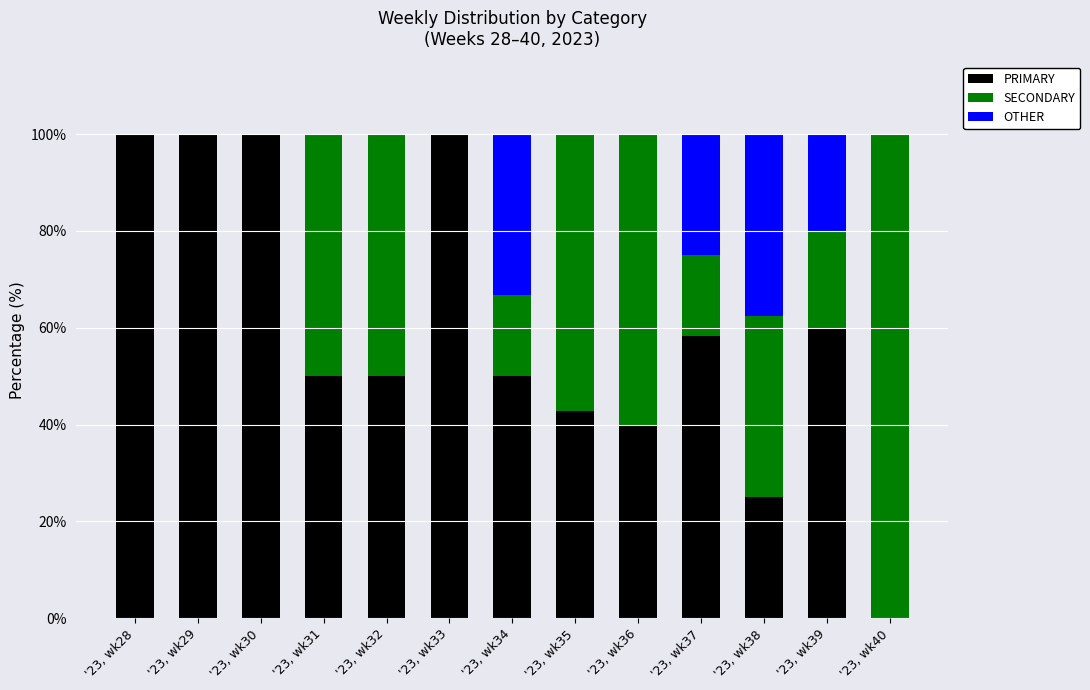

What is the total value across all series at '23, wk31?

100.0